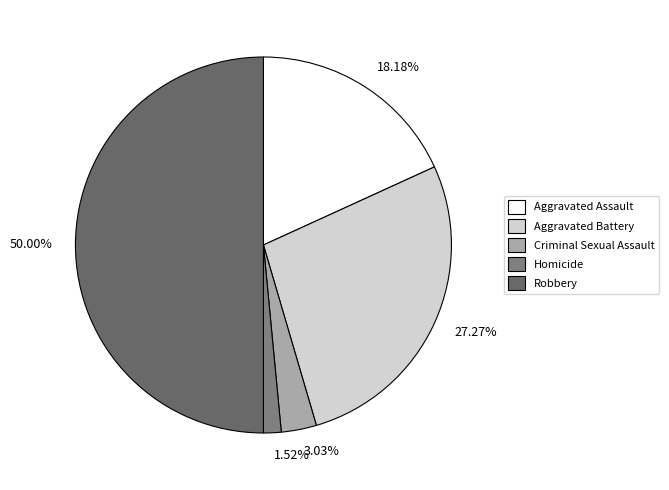

Rank the categories by value from highest to lowest.

Robbery, Aggravated Battery, Aggravated Assault, Criminal Sexual Assault, Homicide